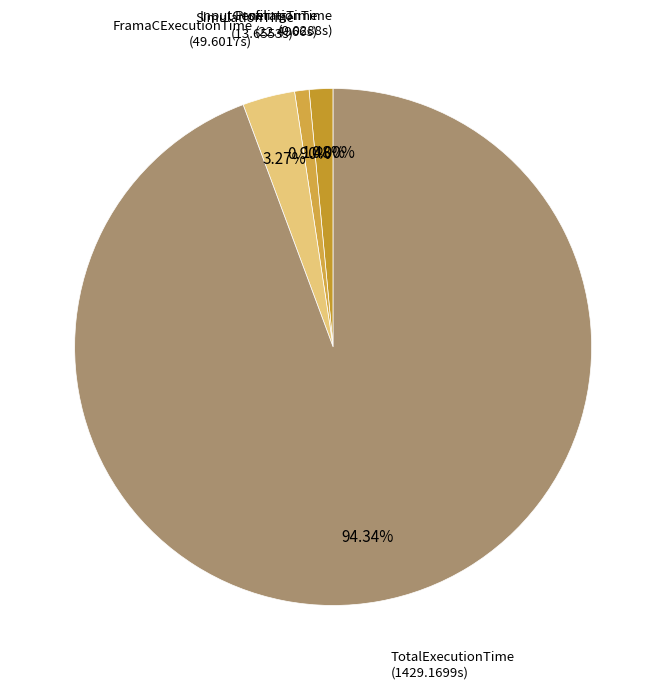

Do FramaCExecutionTime and TotalExecutionTime together represent more than half of the pie?

Yes